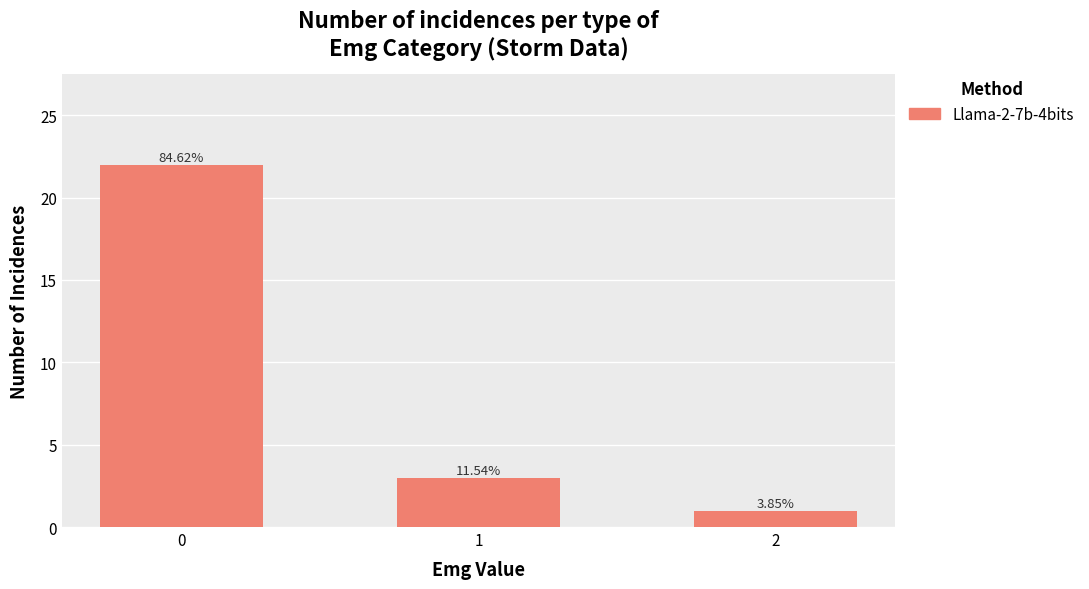

Which category has the lowest value across all series?

2